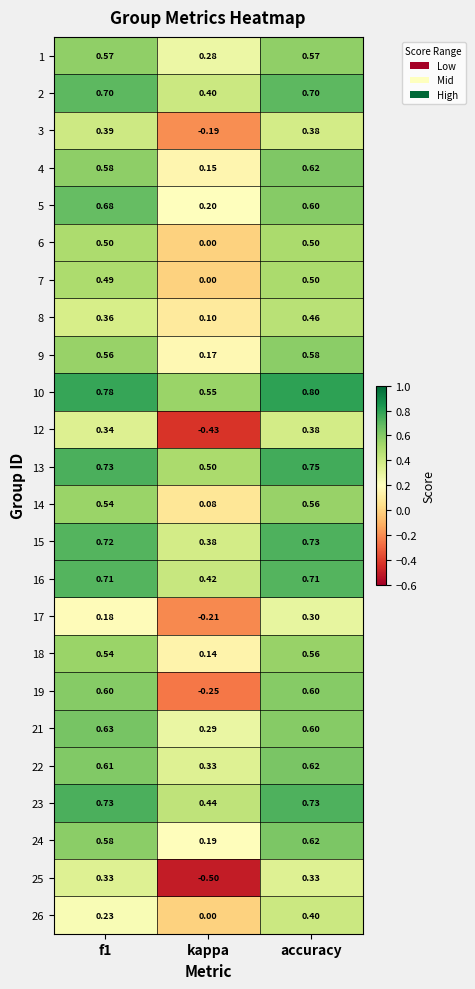

At which category is the sum across all series the highest?

accuracy